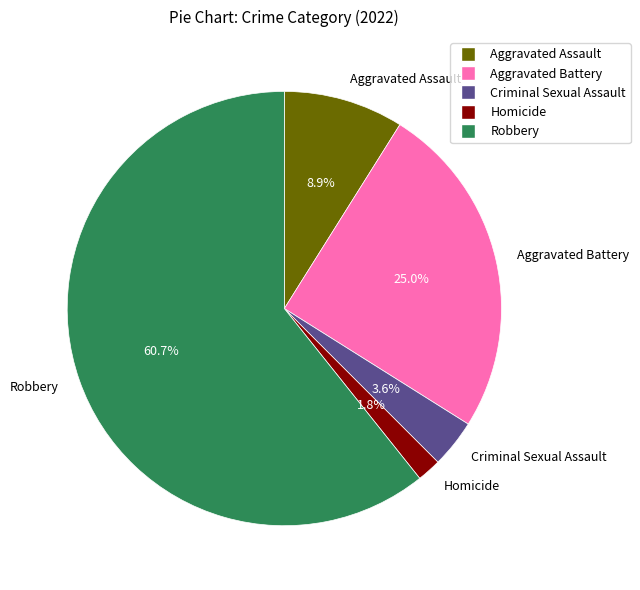

Which has a higher value, Aggravated Battery or Robbery?

Robbery